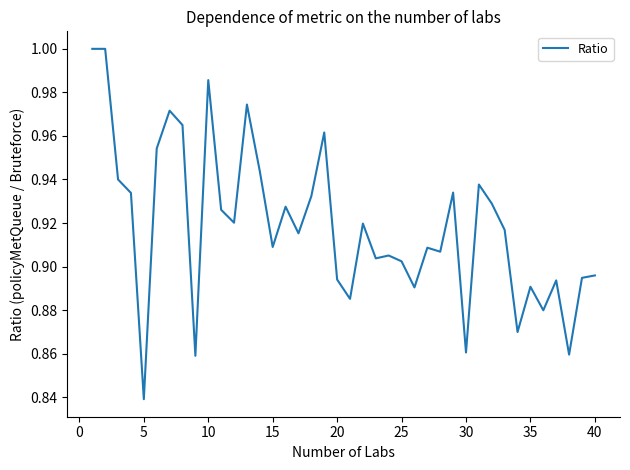

True or false: there are more than 1 points higher than both neighbors.

True